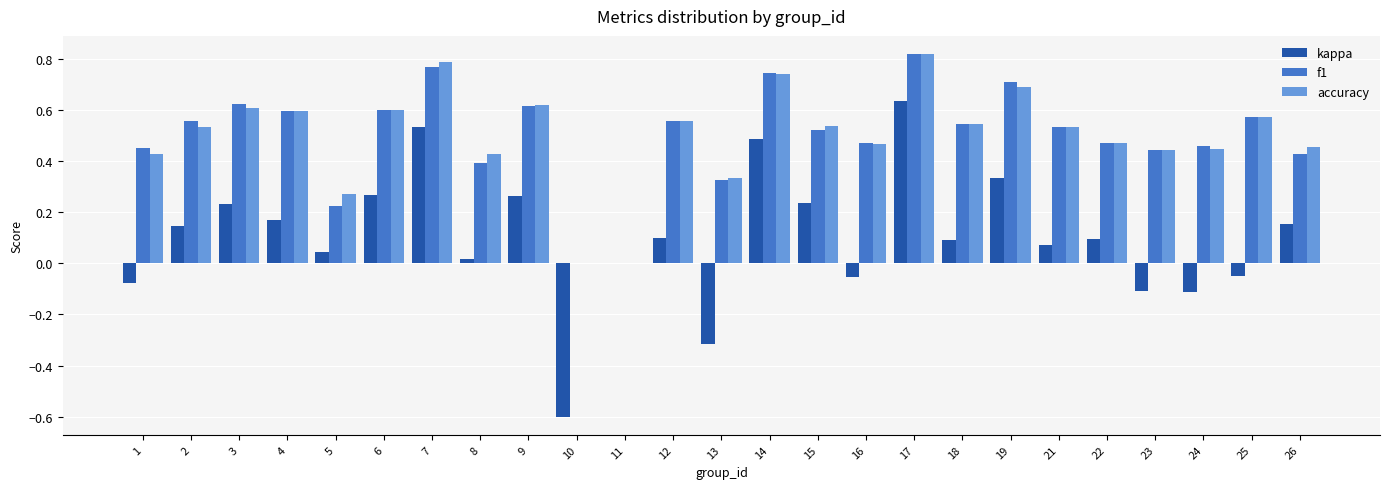

How many accuracy values are between 0 and 1?

25